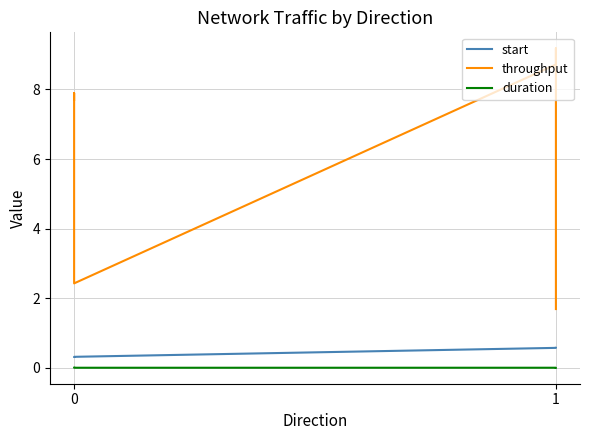

Which series has the largest total across all categories?

throughput